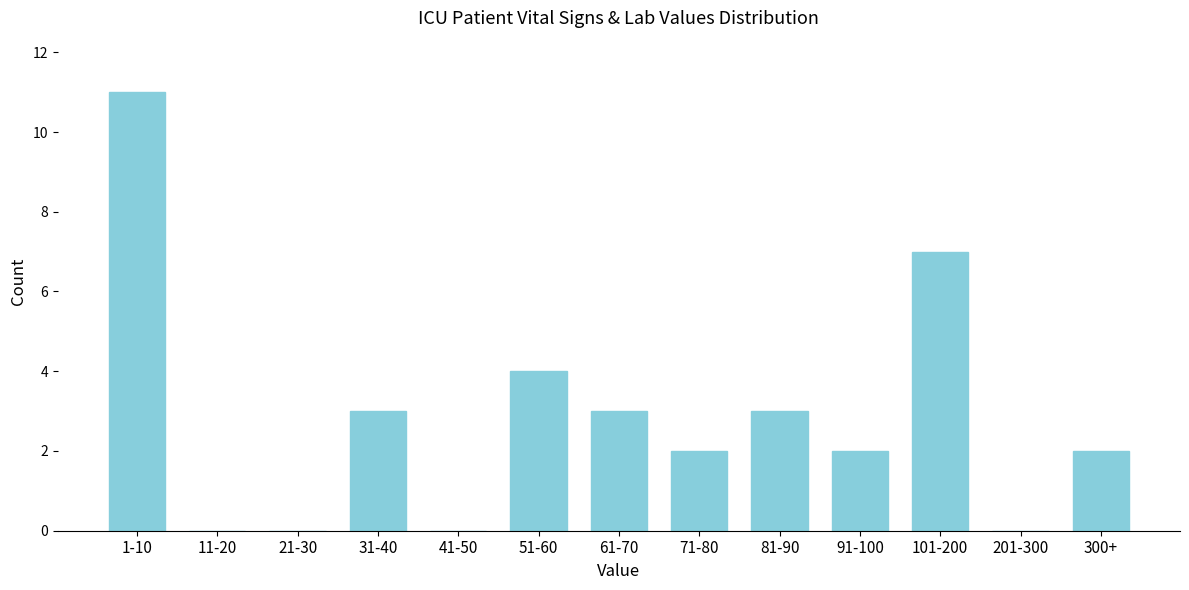

Reading left to right, what are all the values shown in this chart?

1-10=11	11-20=0	21-30=0	31-40=3	41-50=0	51-60=4	61-70=3	71-80=2	81-90=3	91-100=2	101-200=7	201-300=0	300+=2